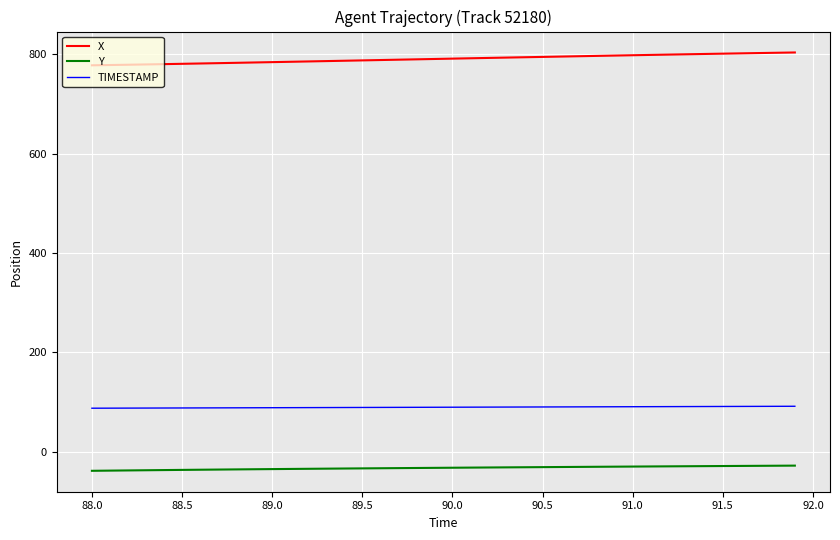

Which series has the largest total across all categories?

X